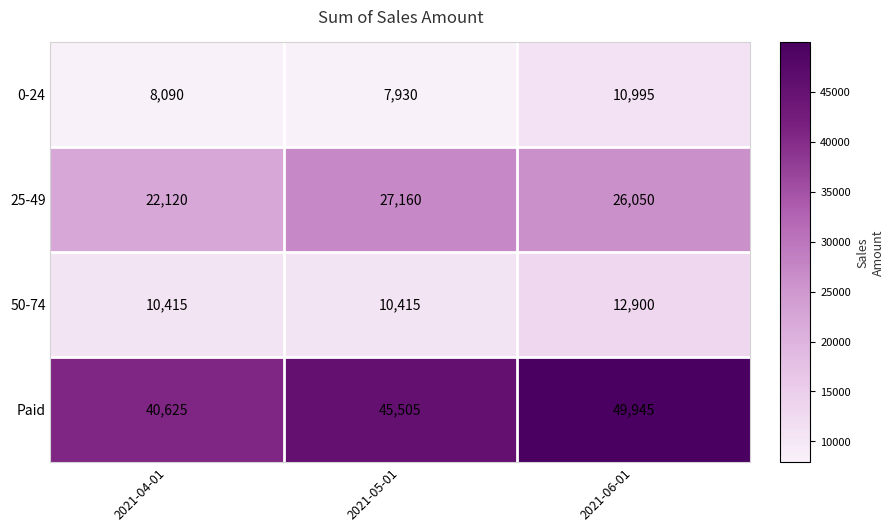

At how many categories does at least one series exceed 35686?

3